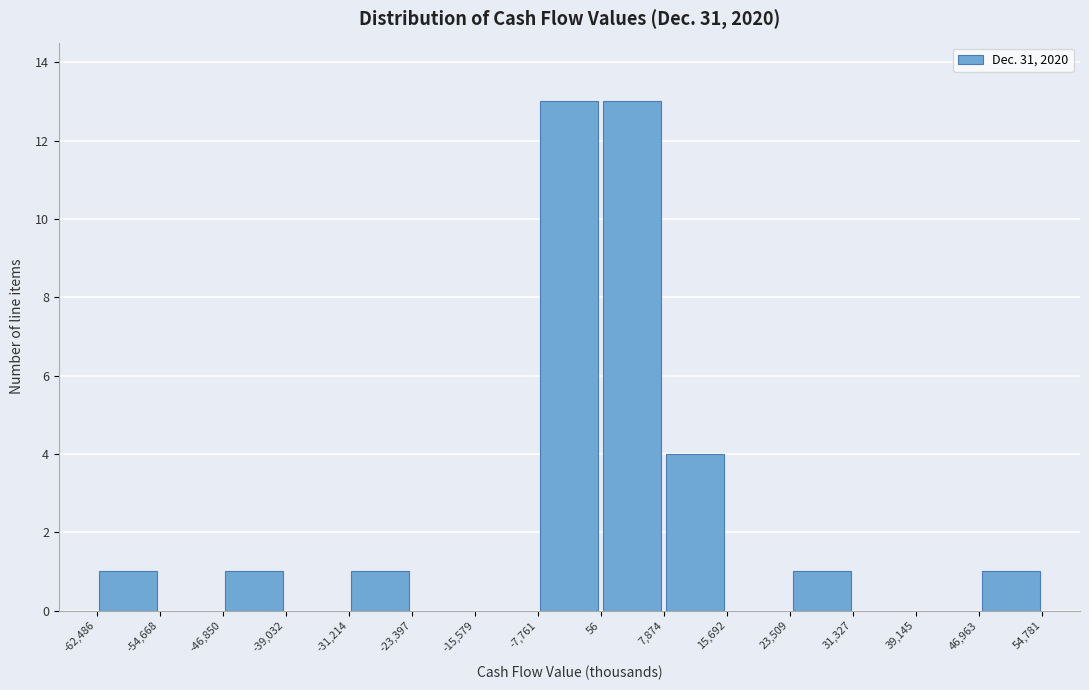

Reading left to right, list every bar in this chart as the range it spans on the x-axis followed by its height. The values are not printed on the chart, so give them approximately, as read against the axis.

-62,486 to -54,668: 1
-54,668 to -46,850: 0
-46,850 to -39,032: 1
-39,032 to -31,214: 0
-31,214 to -23,397: 1
-23,397 to -15,579: 0
-15,579 to -7,761: 0
-7,761 to 56: 13
56 to 7,874: 13
7,874 to 15,692: 4
15,692 to 23,509: 0
23,509 to 31,327: 1
31,327 to 39,145: 0
39,145 to 46,963: 0
46,963 to 54,781: 1